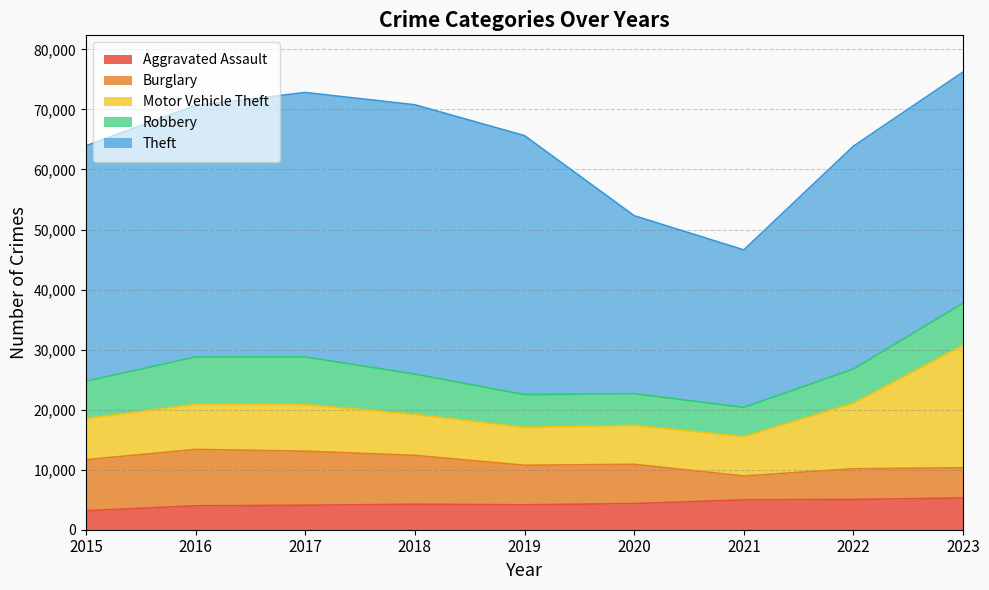

Between 2019 and 2020, which is larger?

2020